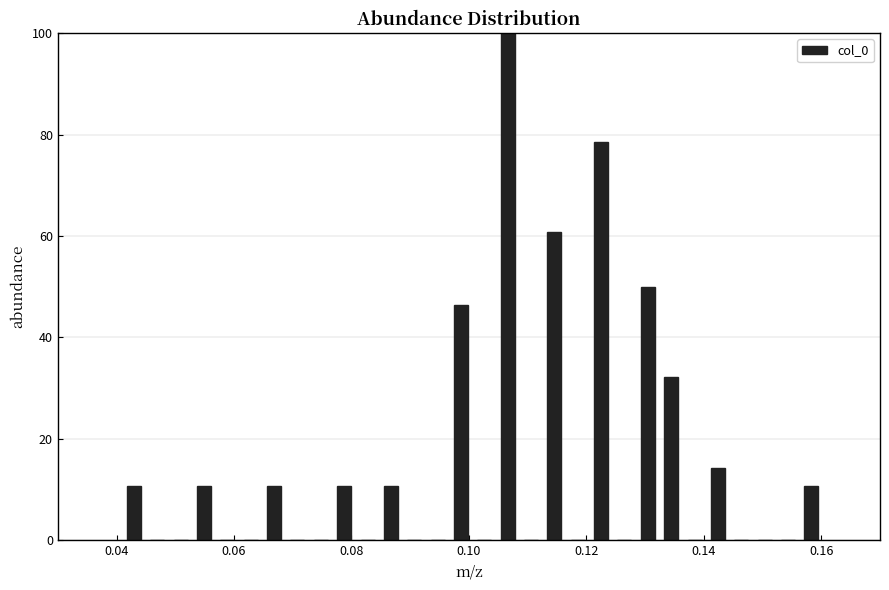

Around what value on the x-axis is the tallest bar? Give the approximate position of its centre, as read against the axis.

0.106